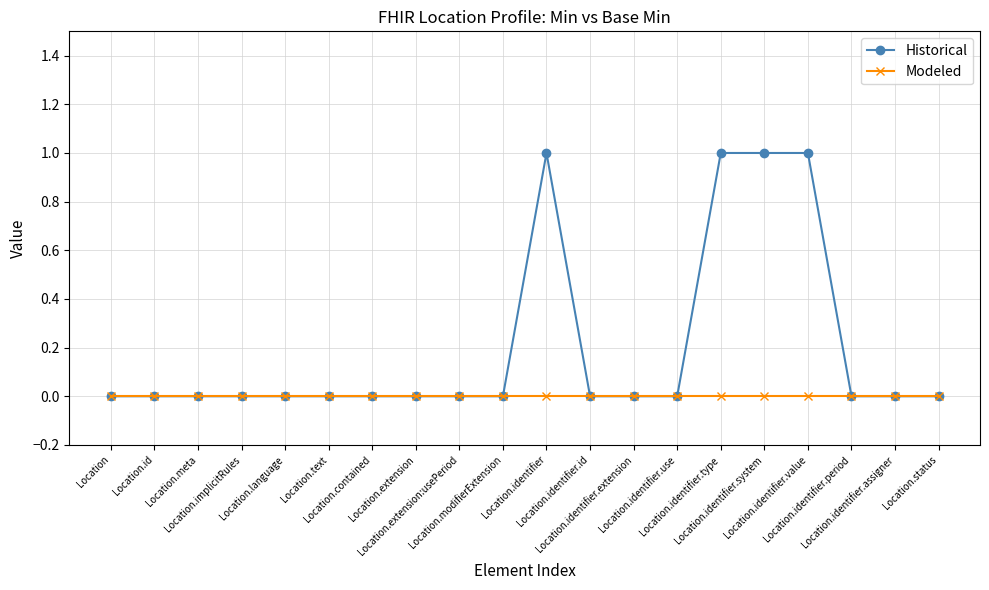

Reading left to right, what are all the values shown in this chart?

Historical: Location=0	Location.id=0	Location.meta=0	Location.implicitRules=0	Location.language=0	Location.text=0	Location.contained=0	Location.extension=0	Location.extension:usePeriod=0	Location.modifierExtension=0	Location.identifier=1	Location.identifier.id=0	Location.identifier.extension=0	Location.identifier.use=0	Location.identifier.type=1	Location.identifier.system=1	Location.identifier.value=1	Location.identifier.period=0	Location.identifier.assigner=0	Location.status=0
Modeled: Location=0	Location.id=0	Location.meta=0	Location.implicitRules=0	Location.language=0	Location.text=0	Location.contained=0	Location.extension=0	Location.extension:usePeriod=0	Location.modifierExtension=0	Location.identifier=0	Location.identifier.id=0	Location.identifier.extension=0	Location.identifier.use=0	Location.identifier.type=0	Location.identifier.system=0	Location.identifier.value=0	Location.identifier.period=0	Location.identifier.assigner=0	Location.status=0